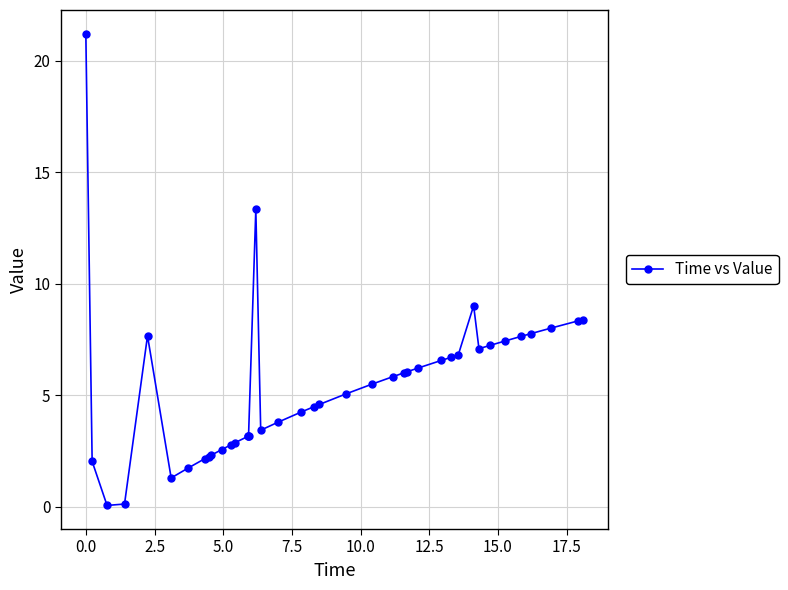

True or false: there are more than 2 points higher than both neighbors.

True